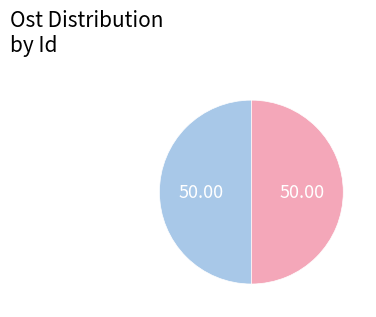

How many segments does this pie chart have?

2